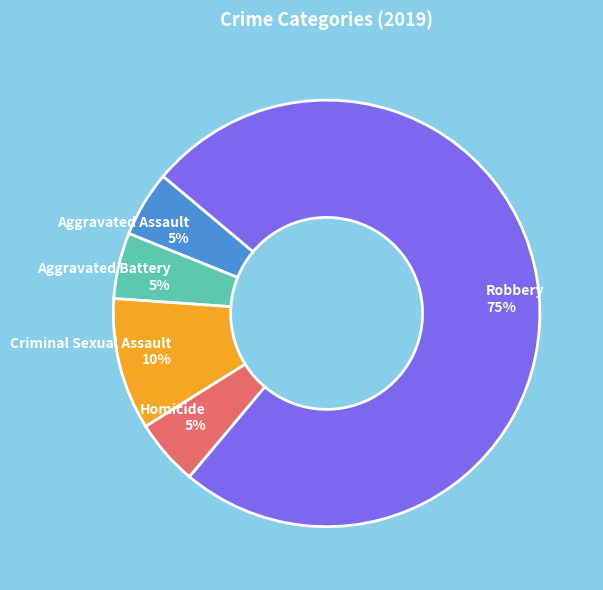

Is it true that Aggravated Assault is 18% of the pie?

False